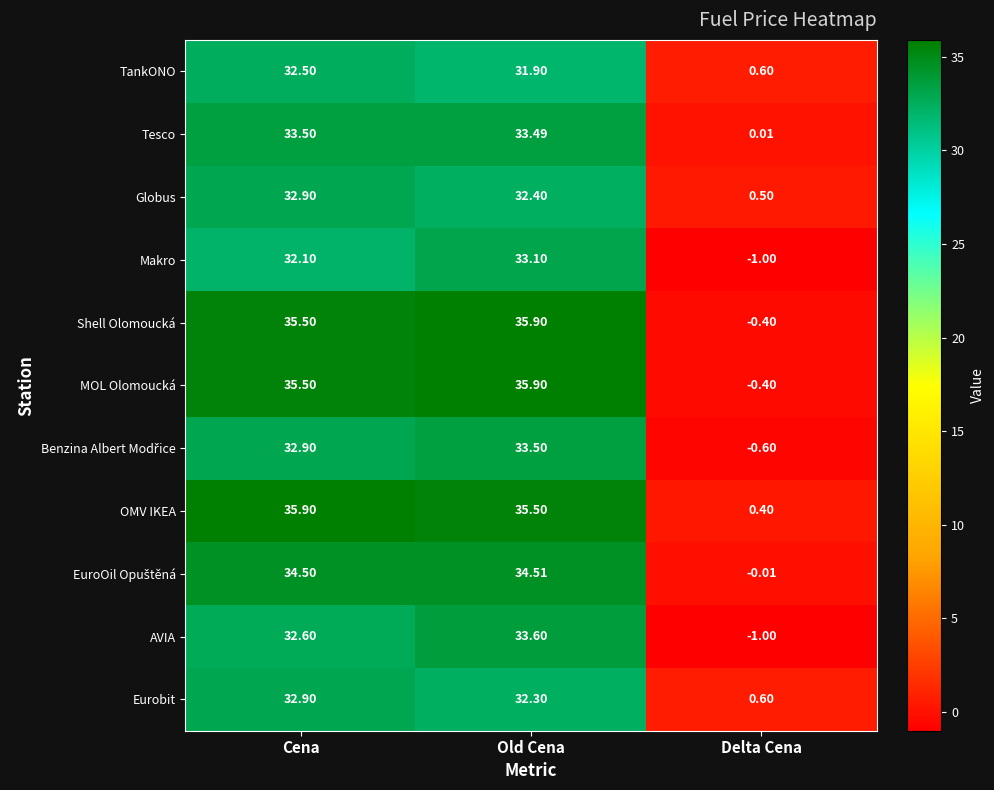

At which label is OMV IKEA closest to 18?

Old Cena